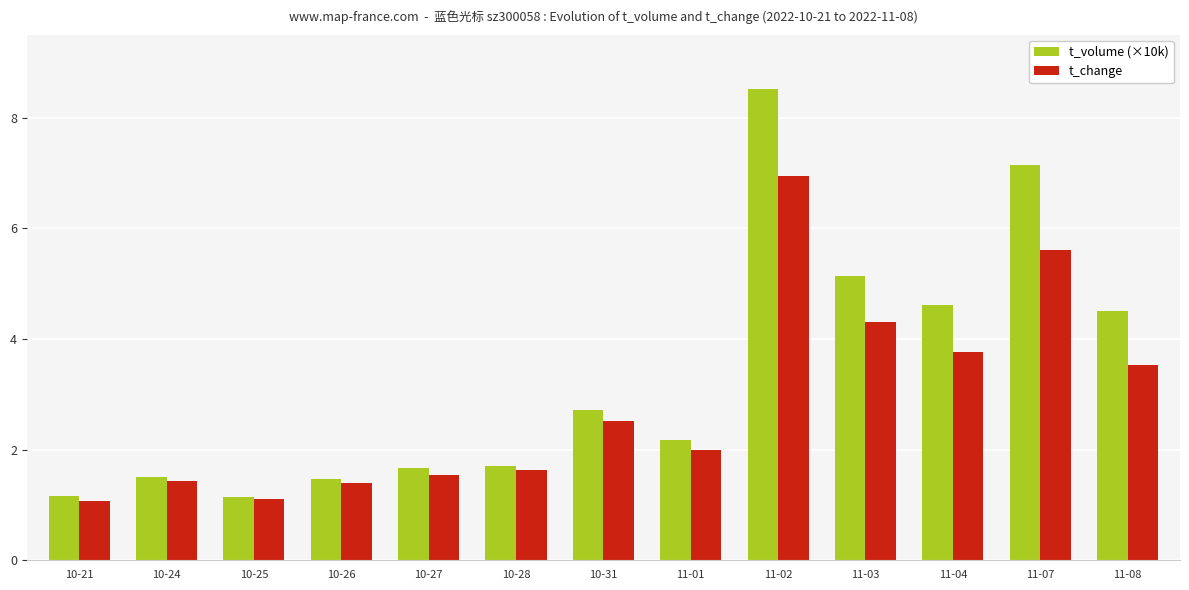

What is the maximum value for t_volume (×10k)?

8.5